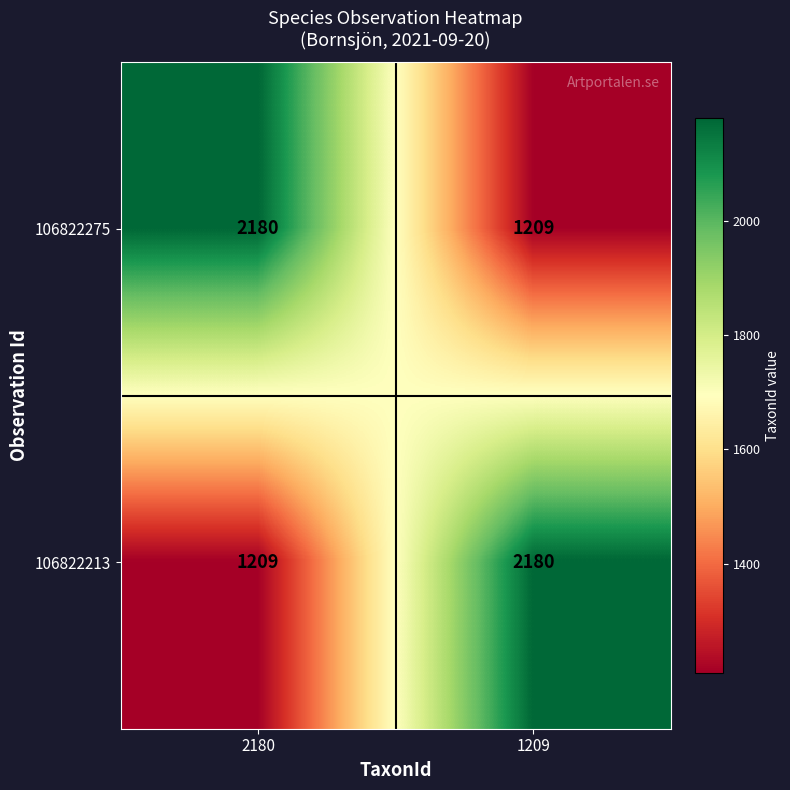

What is the difference between the highest and lowest values at 1209?

971